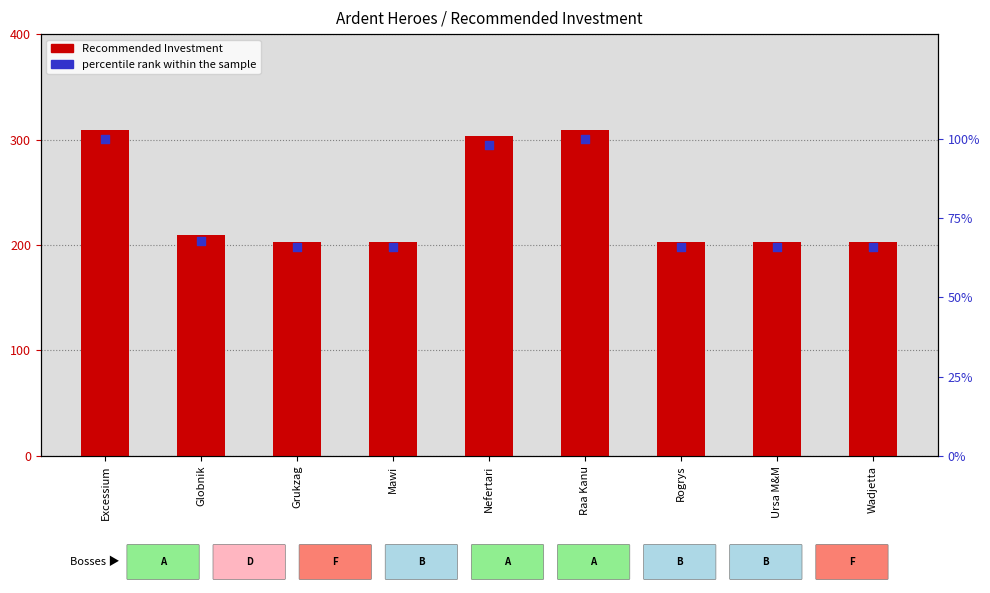

At how many categories does at least one series exceed 113?

9